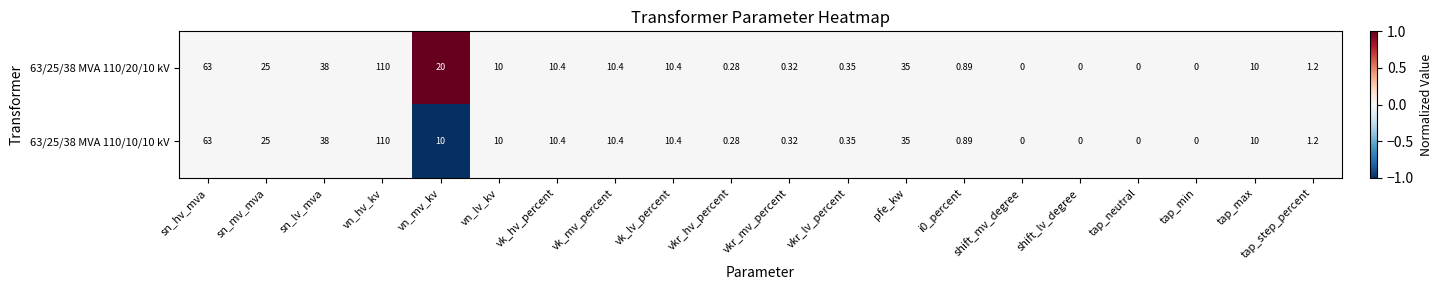

At which label does 63/25/38 MVA 110/20/10 kV reach its peak?

vn_hv_kv